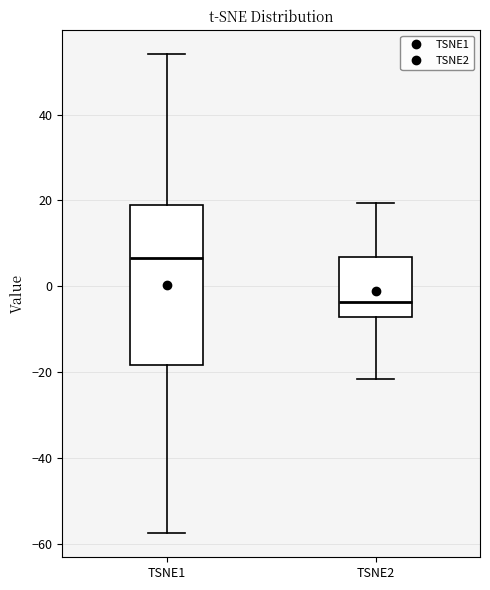

Comparing the boxes themselves (not the whiskers), which one is the tallest?

TSNE1